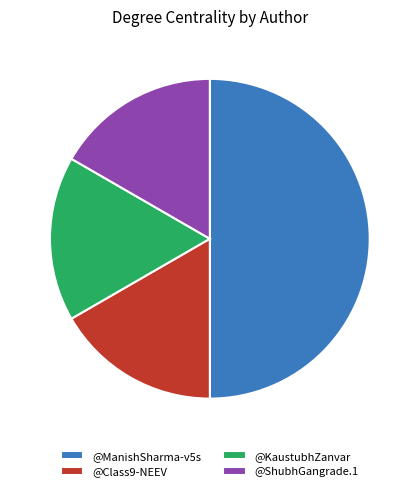

Combined, do @Class9-NEEV and @ShubhGangrade.1 account for over 50%?

No